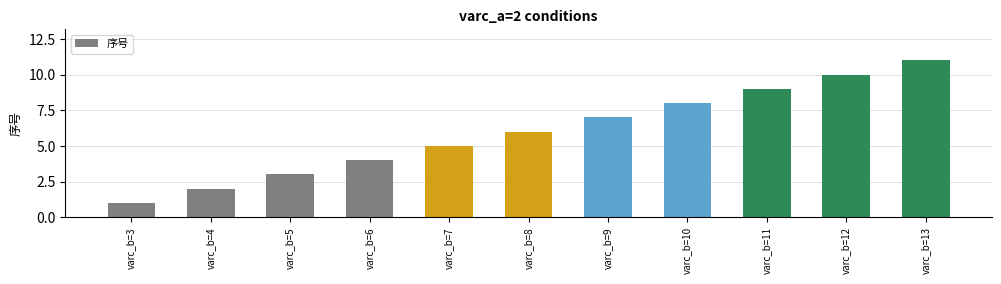

What value does the data have at varc_b=13?

11